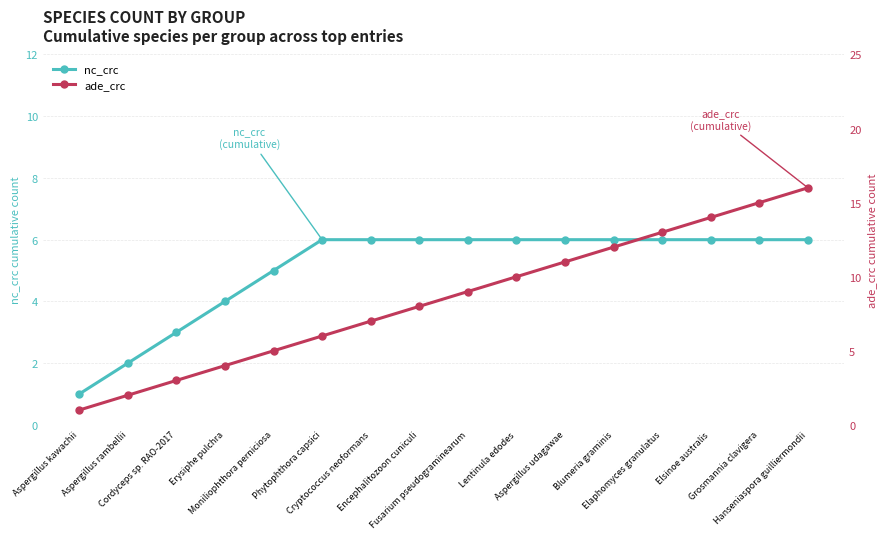

What is the spread (max minus min) of values at Cryptococcus neoformans?

1